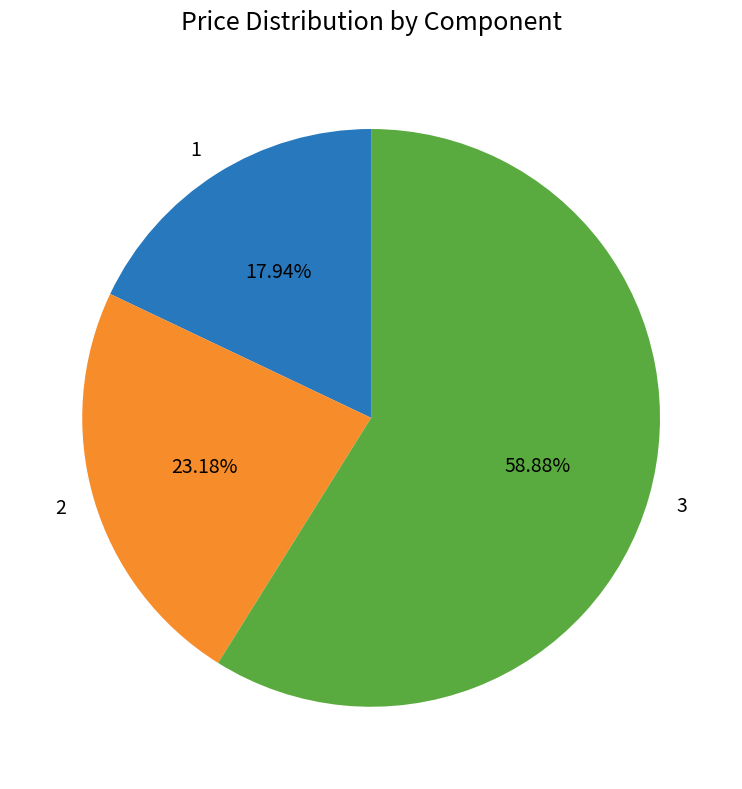

What percentage is the 1 slice, to the nearest percent?

18%